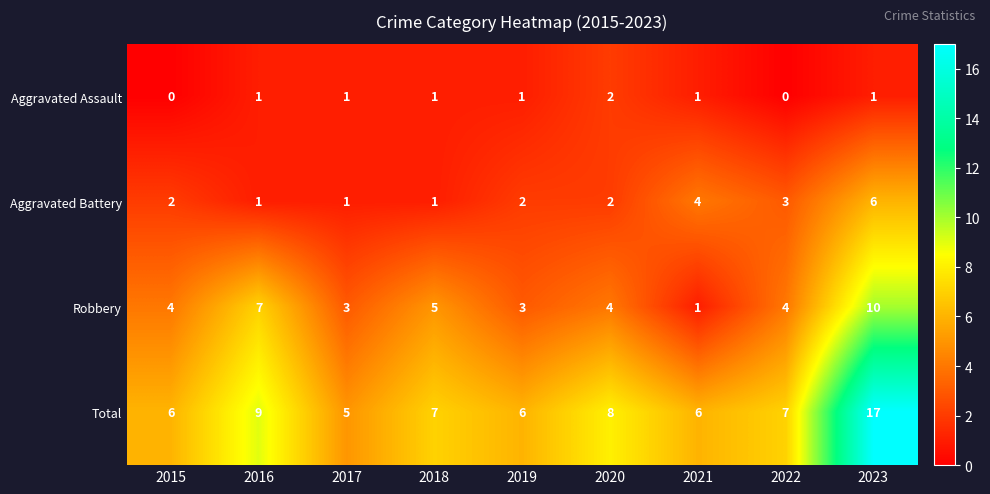

Which series has the largest range (max minus min)?

Total